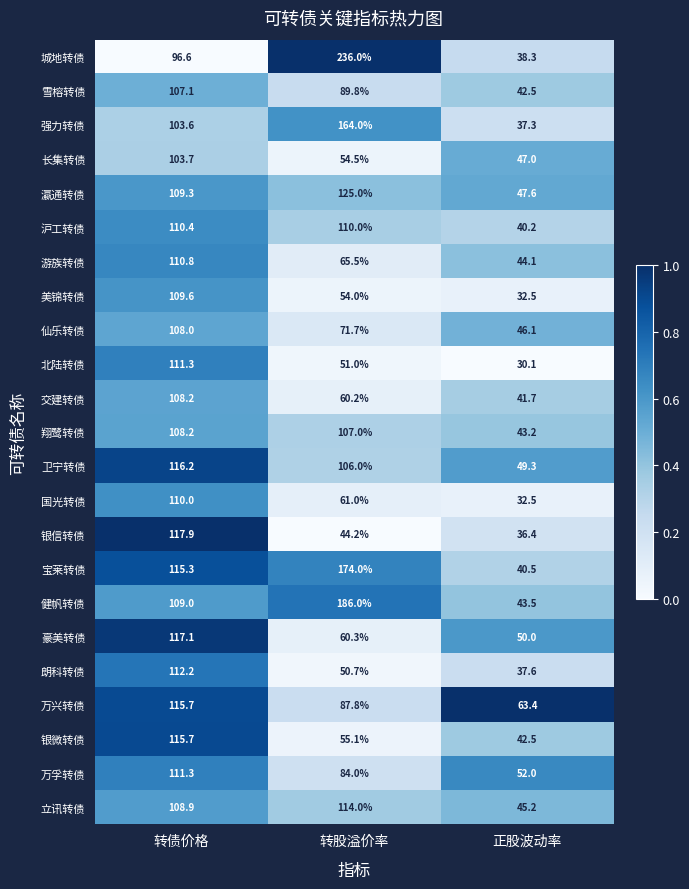

Is it true that 游族转债 equals 44.1 at 正股波动率?

True